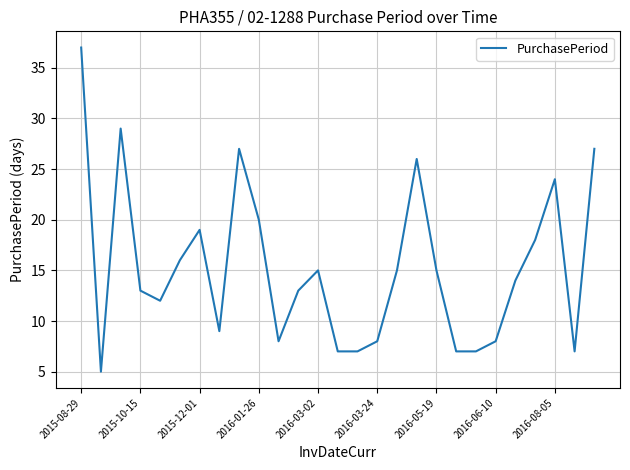

What is the greatest value displayed?

37